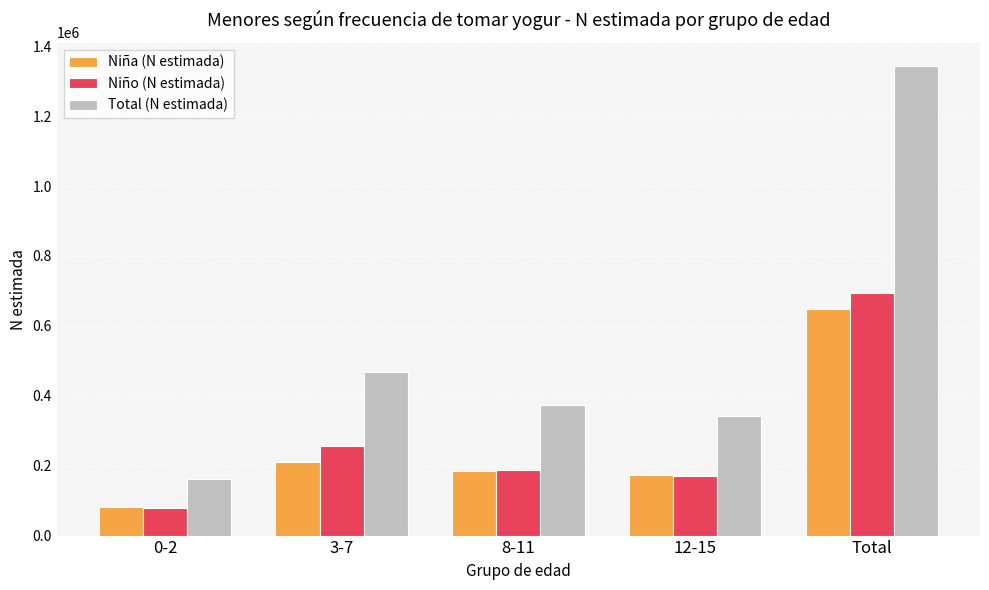

What position from the right is 8-11?

3